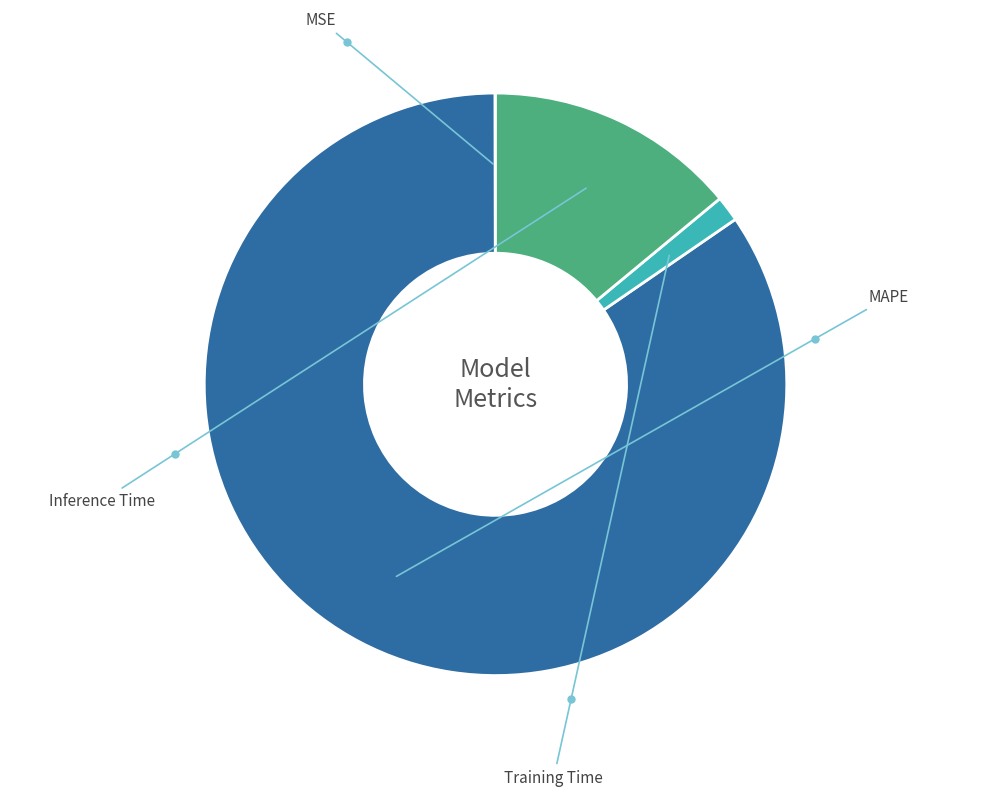

Is there any slice that represents more than half of the pie?

Yes